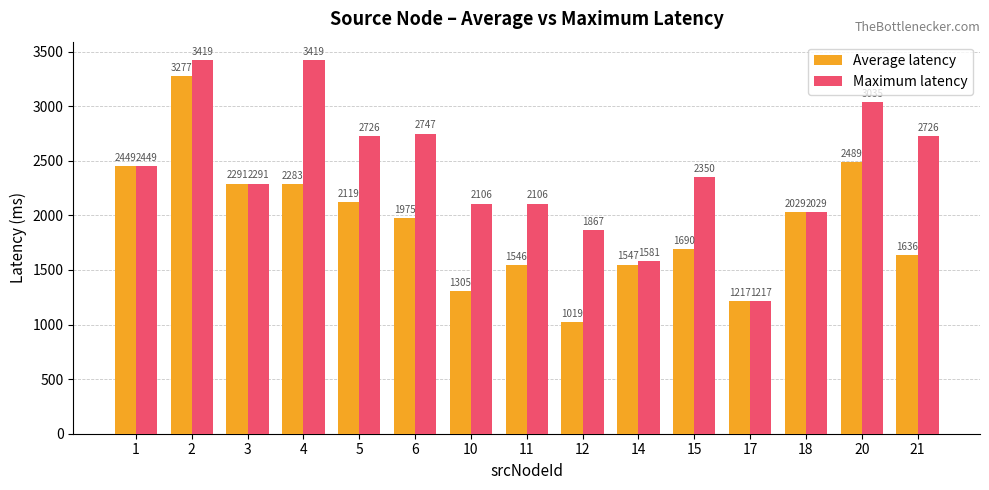

Does the chart contain stacked bars?

No